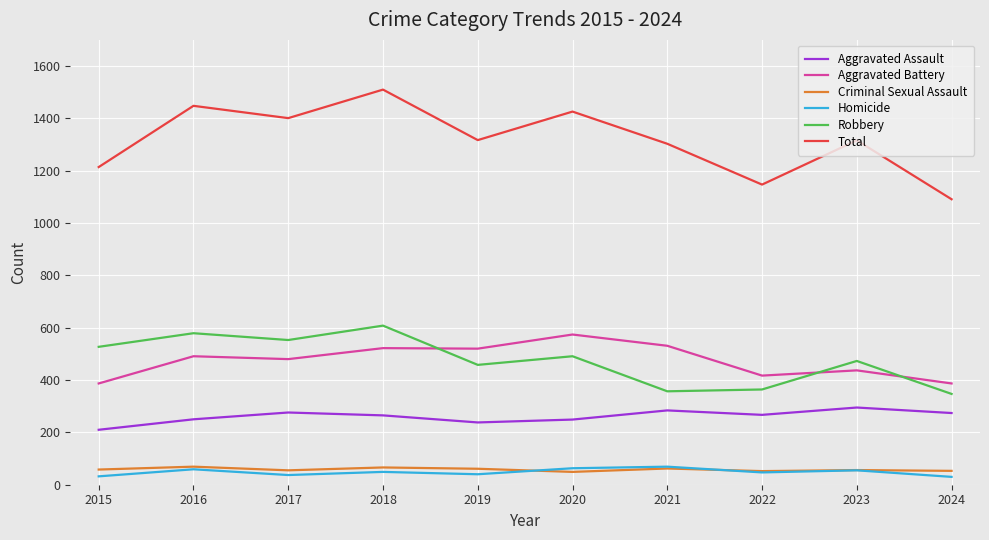

Which series has the widest spread of values?

Total